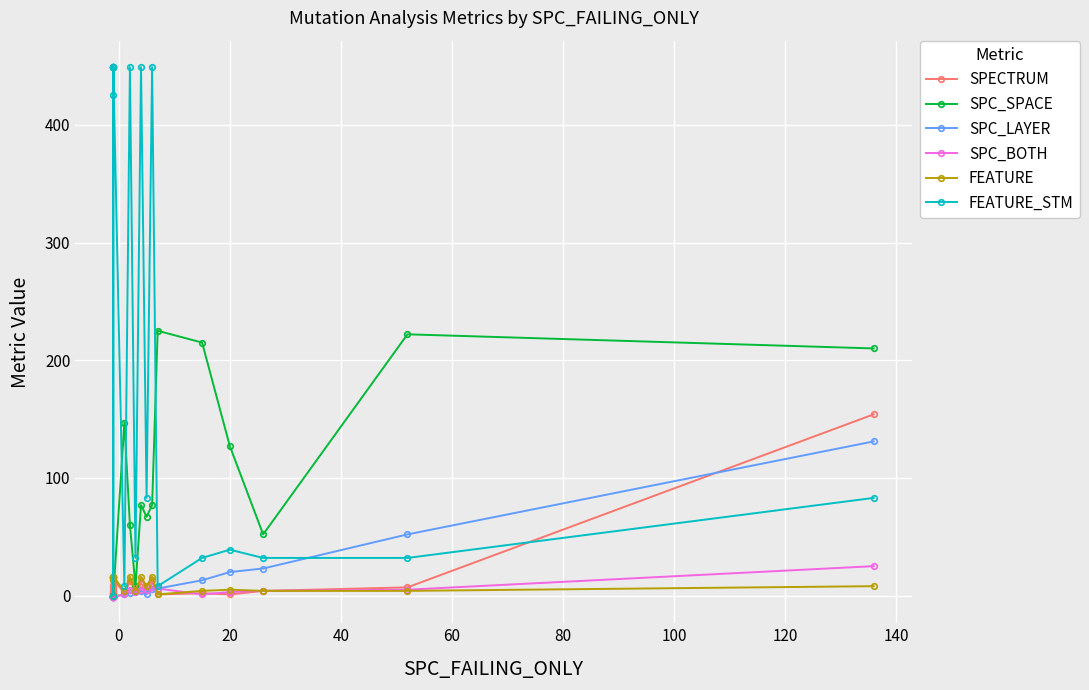

Does the chart display data point markers on the line(s)?

Yes